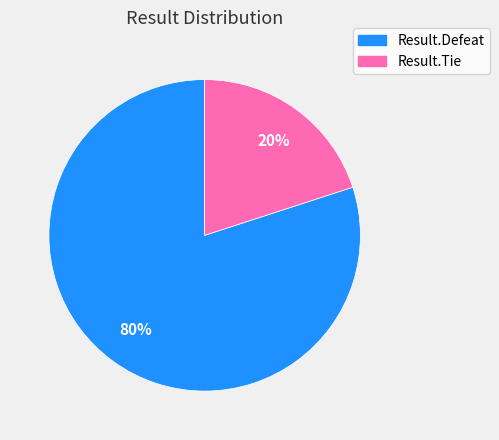

Which category has the smallest portion of the pie?

Result.Tie